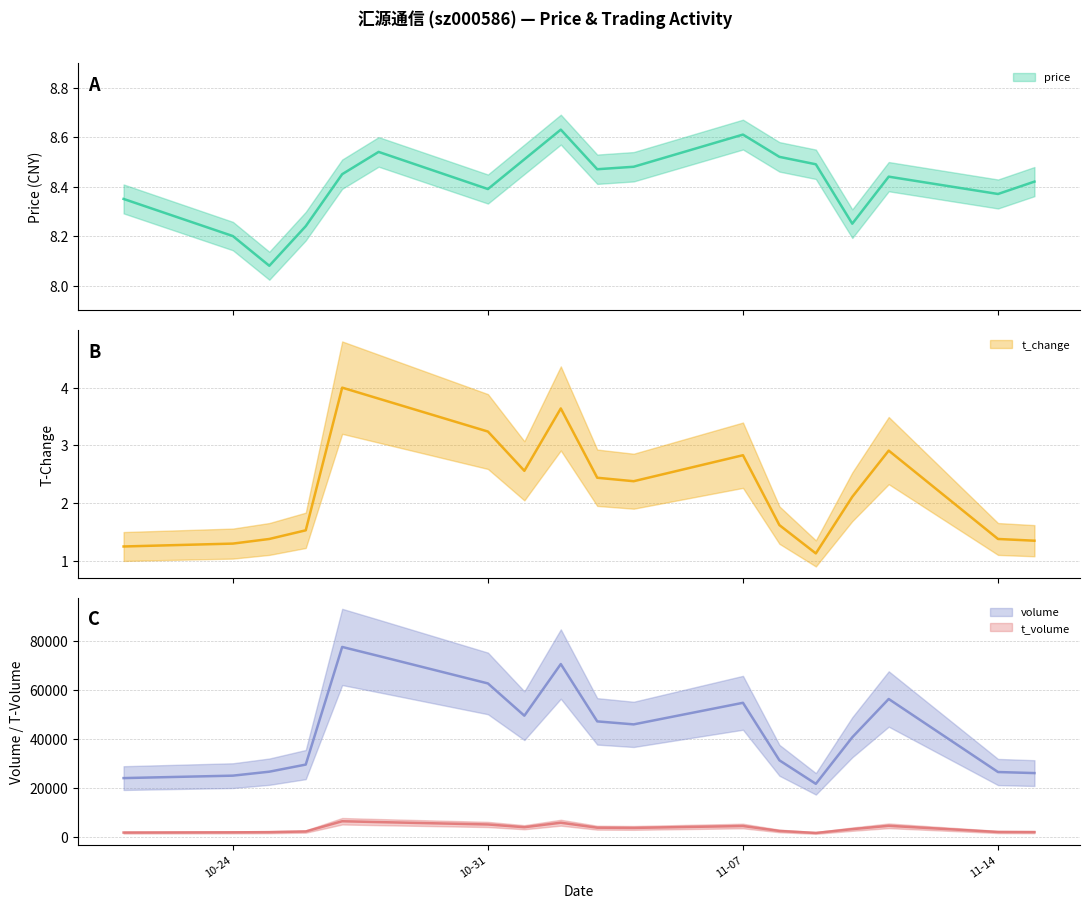

Reading left to right, what are all the values shown in this chart?

price: 8.3	8.2	8.1	8.2	8.4	8.5	8.4	8.5	8.6	8.5	8.5	8.6	8.5	8.5	8.2	8.4	8.4	8.4
t_change: 1.2	1.3	1.4	1.5	4.0	3.8	3.2	2.6	3.6	2.4	2.4	2.8	1.6	1.1	2.1	2.9	1.4	1.4
volume: 24142.0	25135.0	26746.0	29635.0	77446.0	73773.0	62617.0	49502.0	70491.0	47193.0	45974.0	54744.0	31370.0	21808.0	40735.0	56292.0	26607.0	26179.0
t_volume: 2010.0	2099.0	2170.0	2443.0	6606.0	6259.0	5298.0	4178.0	6006.0	3984.0	3894.0	4668.0	2659.0	1846.0	3392.0	4751.0	2240.0	2192.0